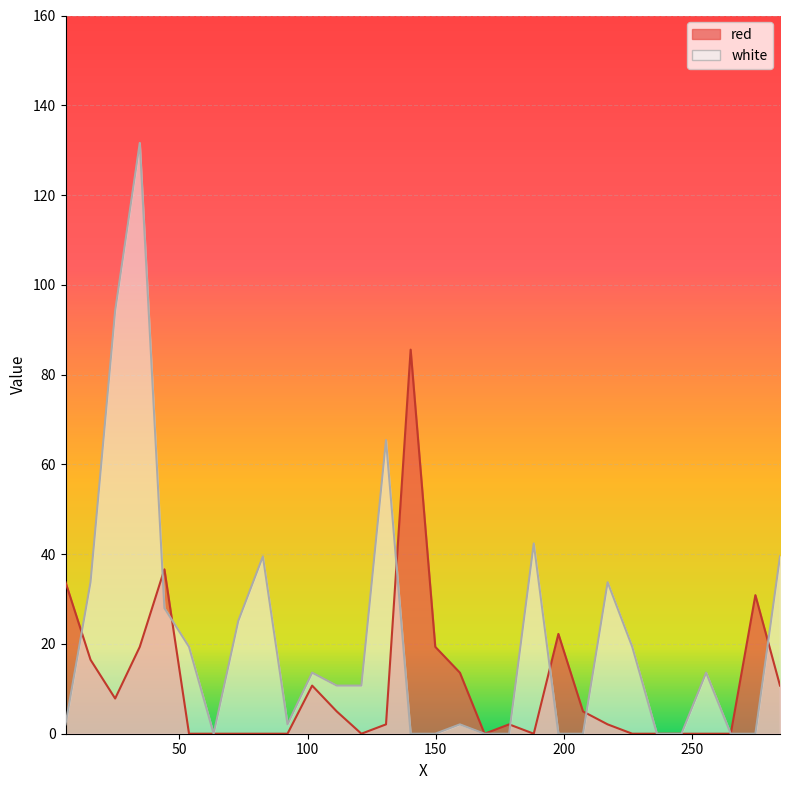

How many positive values does the red series have?

17